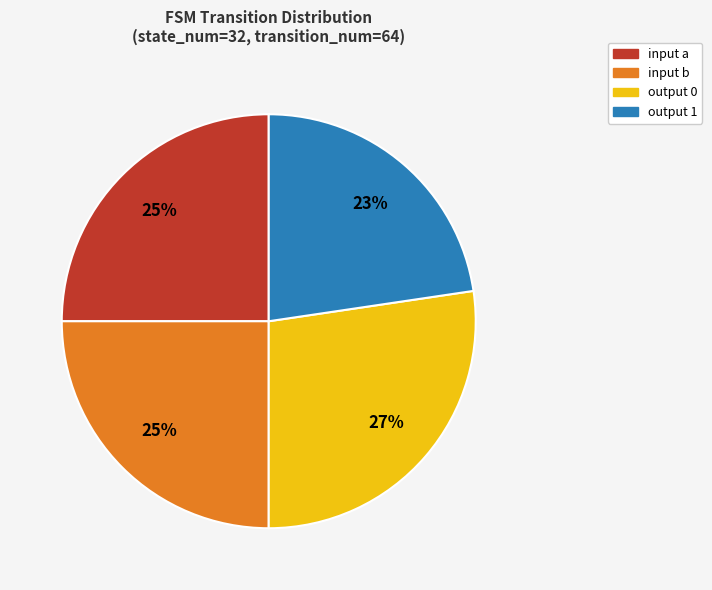

Is input b the majority of the pie?

No